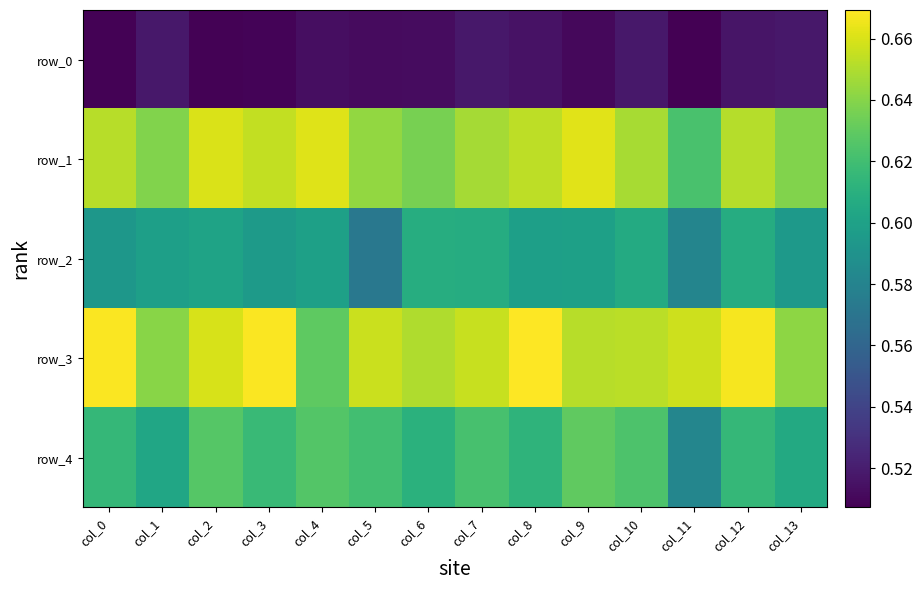

Which series has the largest total across all categories?

row_3